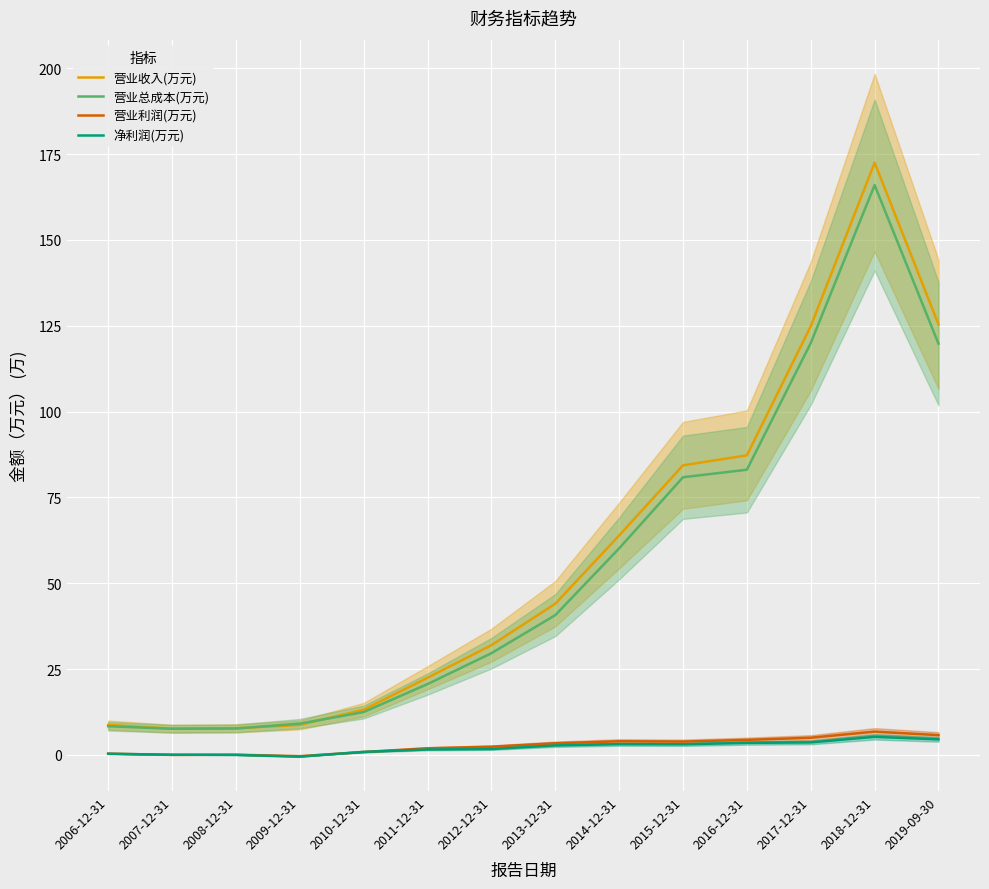

The value of 营业收入(万元) at 2007-12-31 is 1.6. True or false?

False